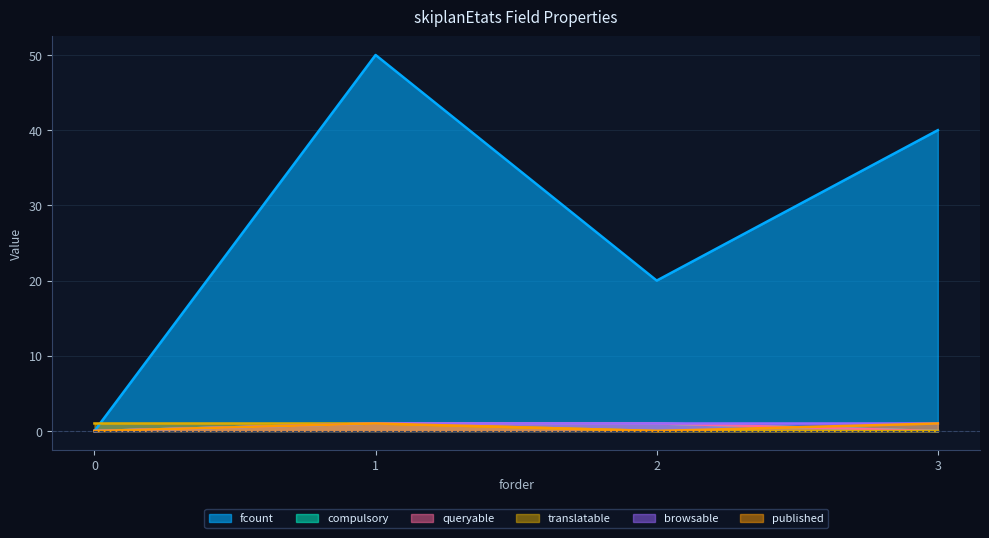

The browsable series shows 1 at 1. True or false?

False